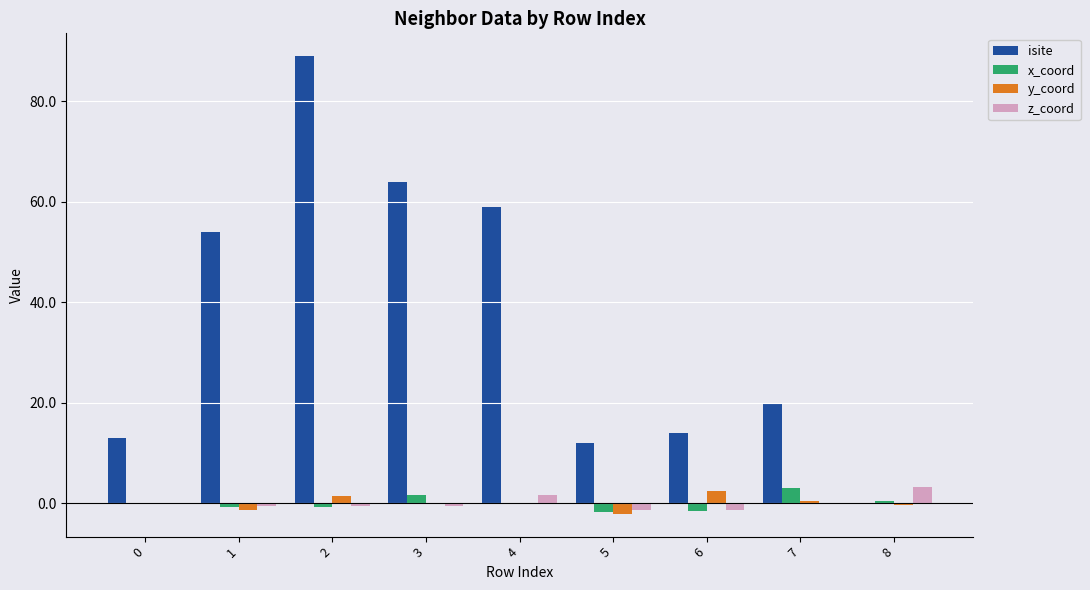

What is the maximum value shown in the chart?

89.0